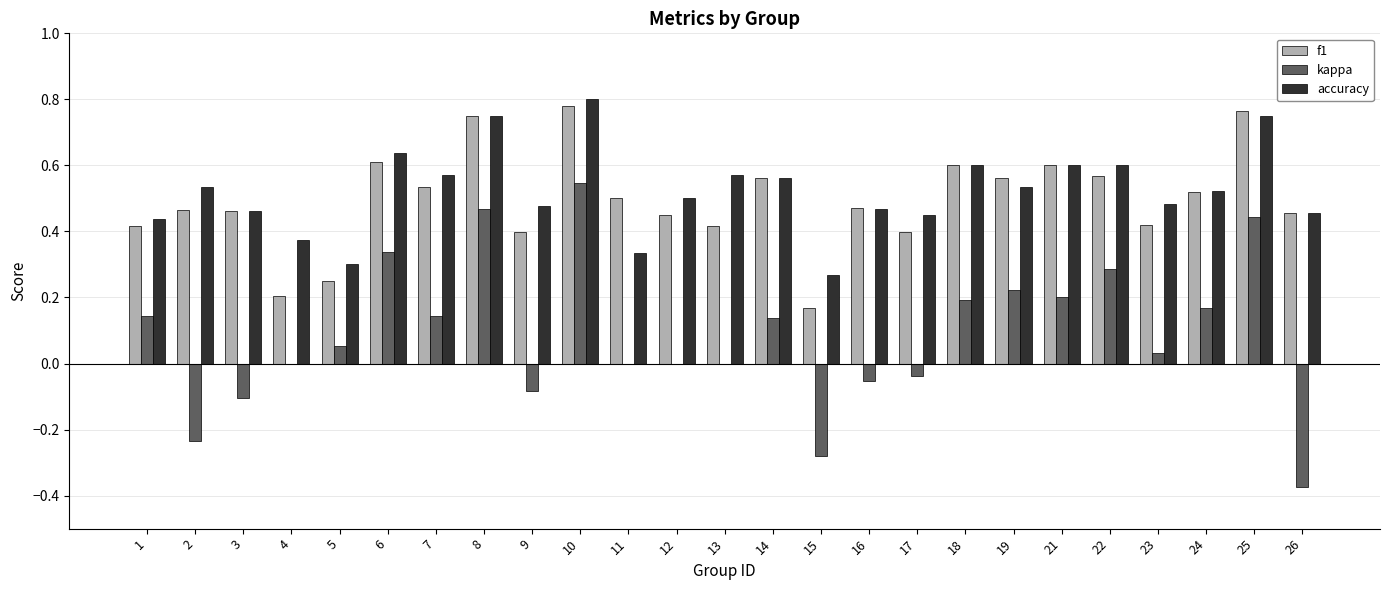

Which series changed the most between 22 and 24?

kappa